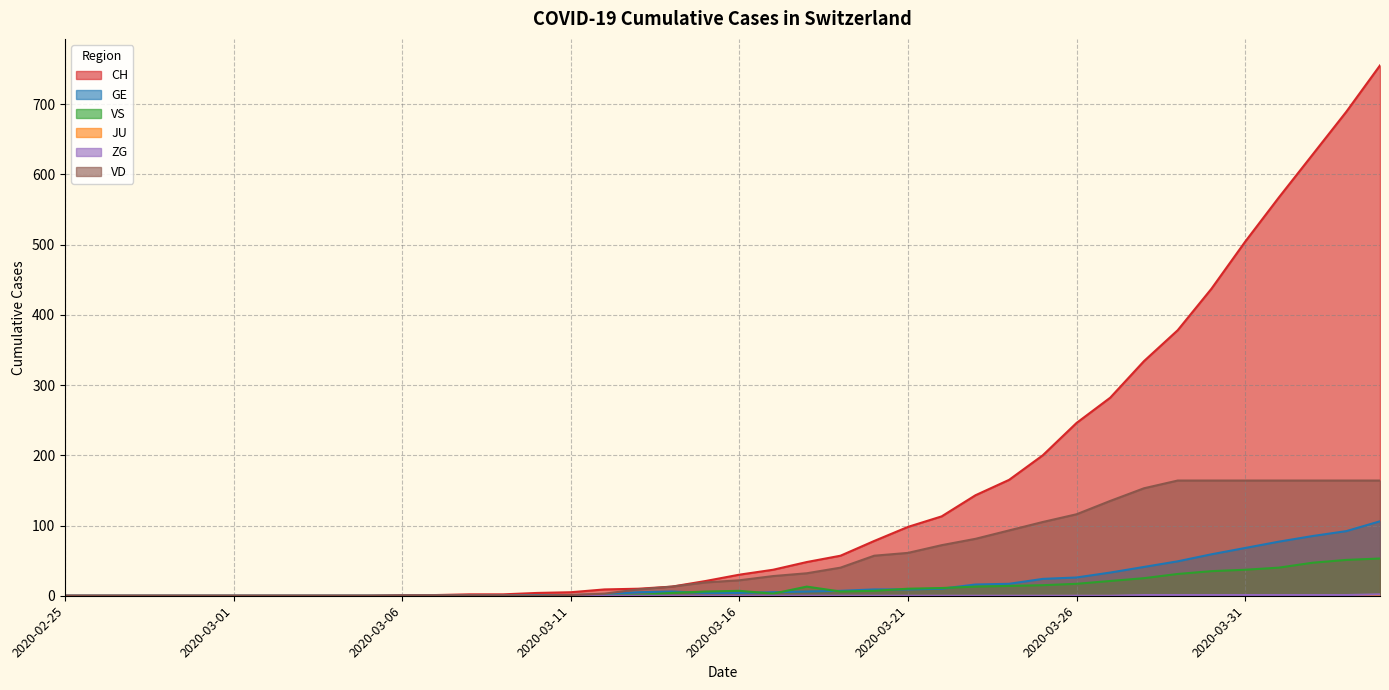

The GE series shows 26 at 2020-03-26. True or false?

True